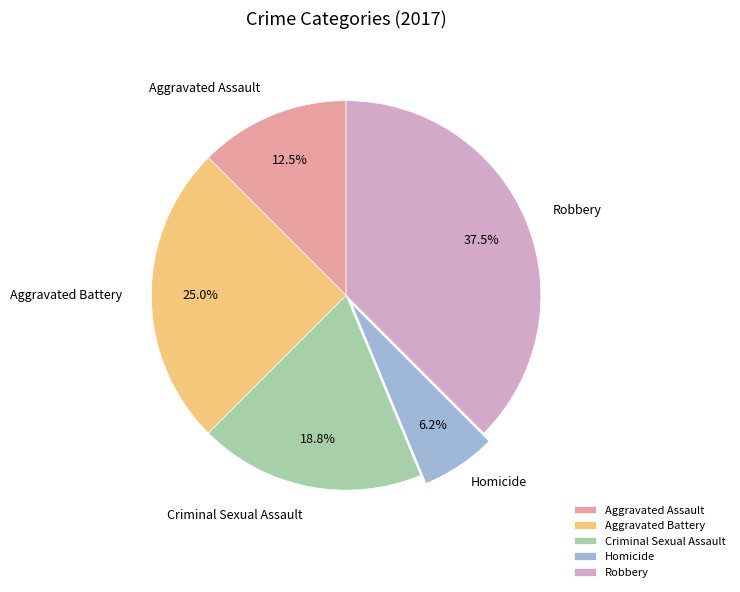

To the nearest percent, what is the difference between the largest and smallest slice percentages?

31%